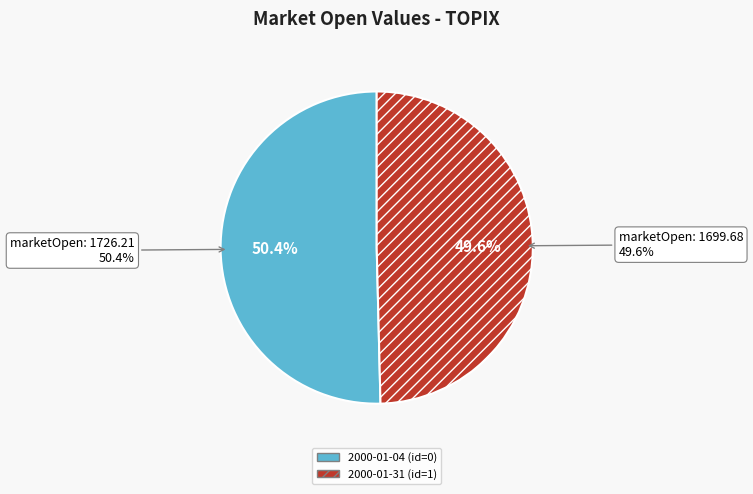

What percentage is NOT represented by 2000-01-04 (id=0)?

49.6%